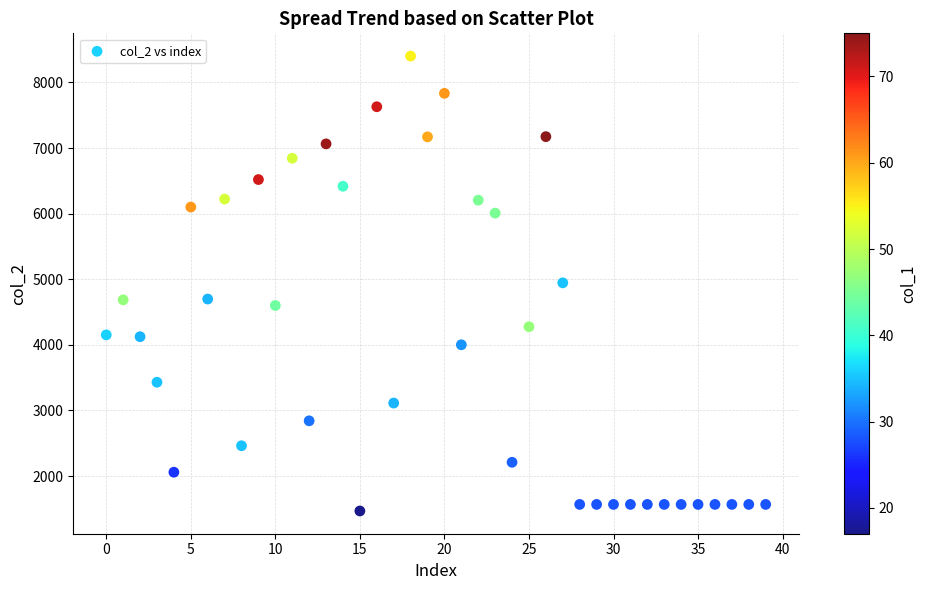

What is the range of Y values (max minus min)?

6933